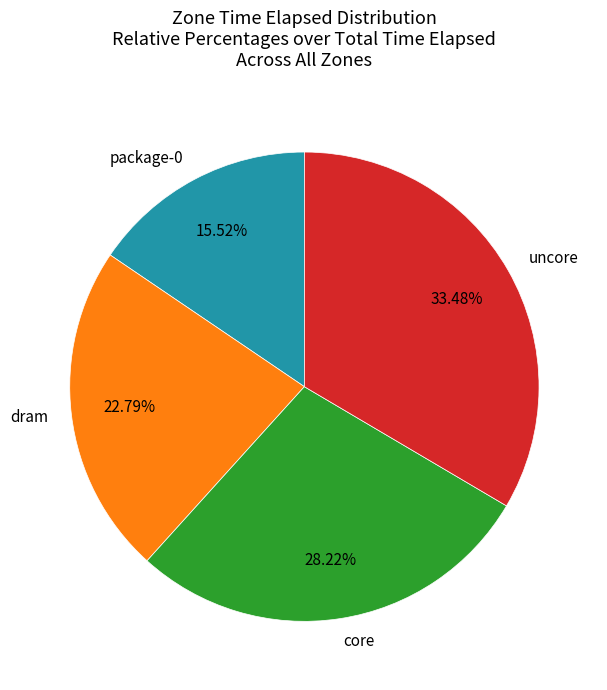

True or false: core accounts for 28% of the total.

True